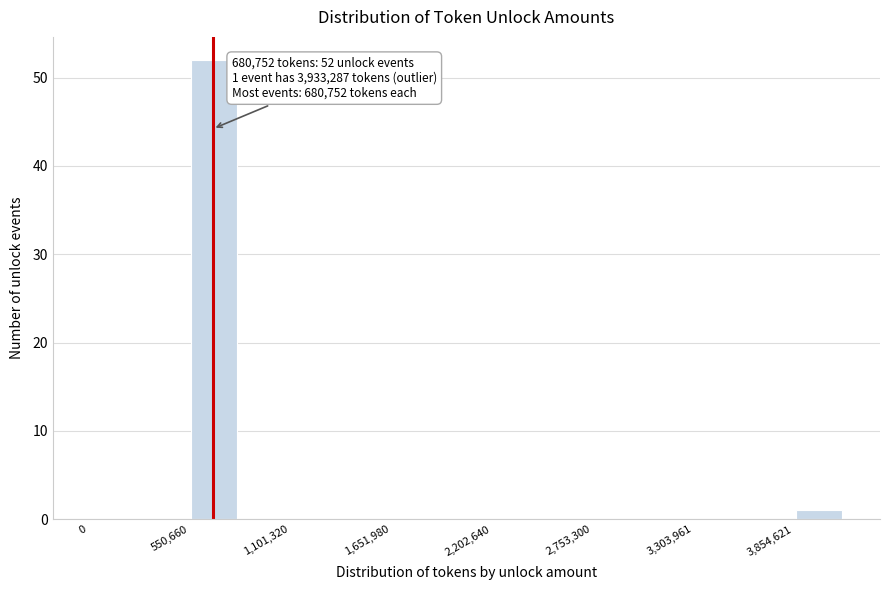

Read against the x-axis, roughly where is the centre of the tallest bar?

700000